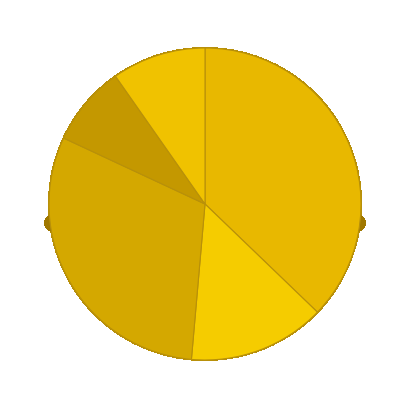

Does 10 account for over 50% of the chart?

No